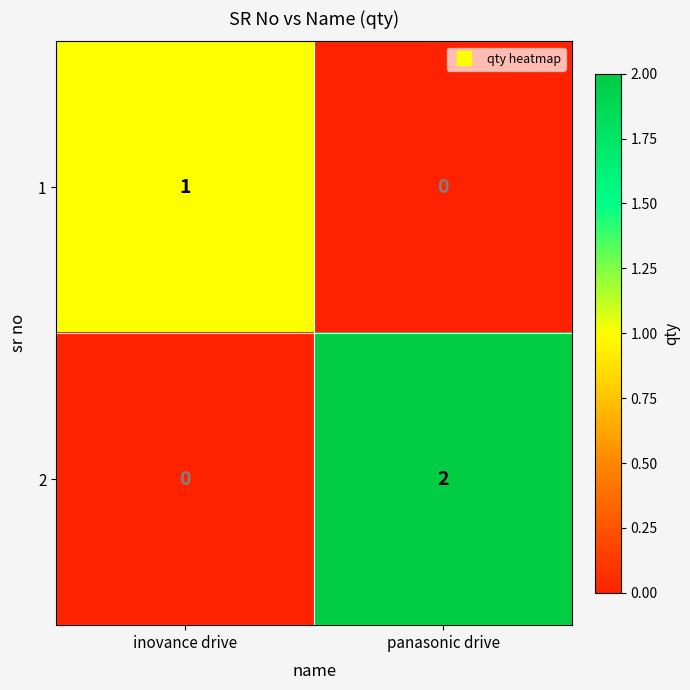

Rank the series by their maximum value, from highest to lowest.

2, 1